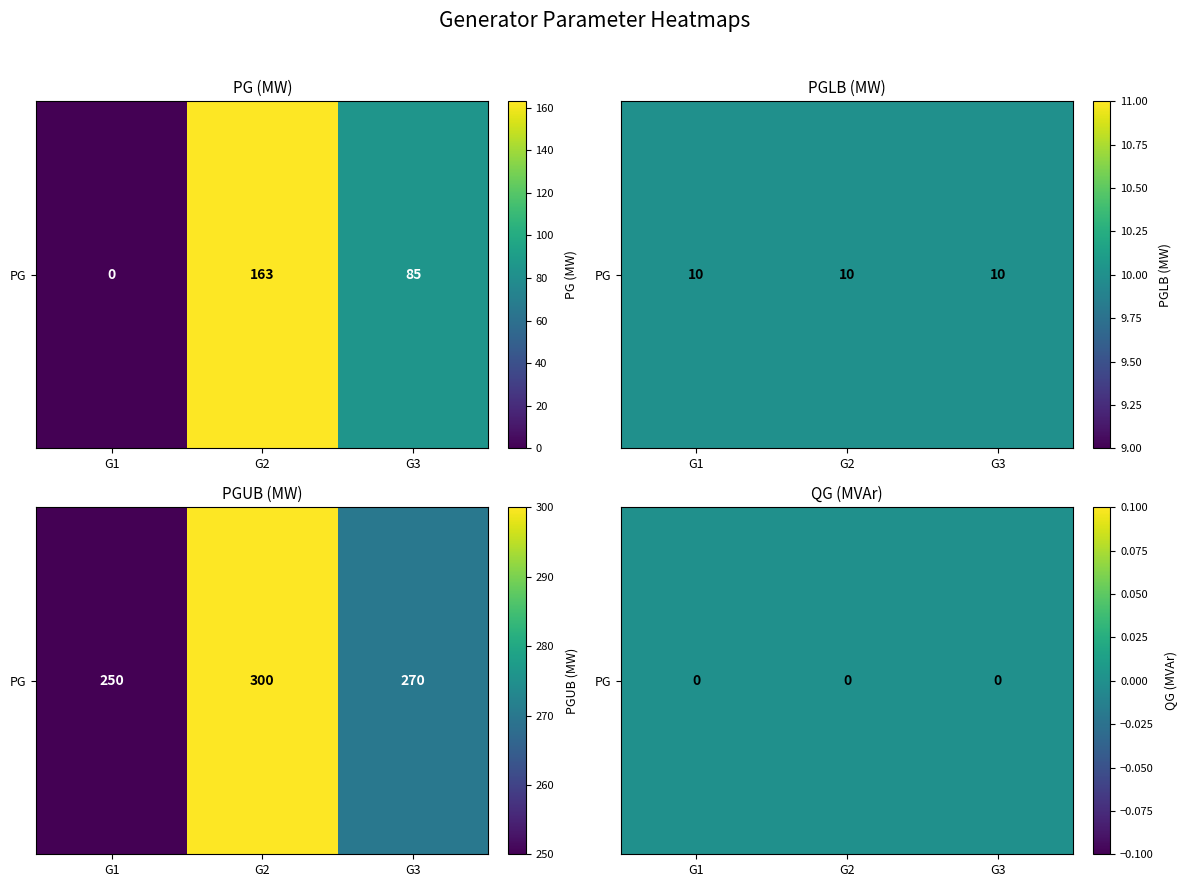

Which series has the largest total across all categories?

G2